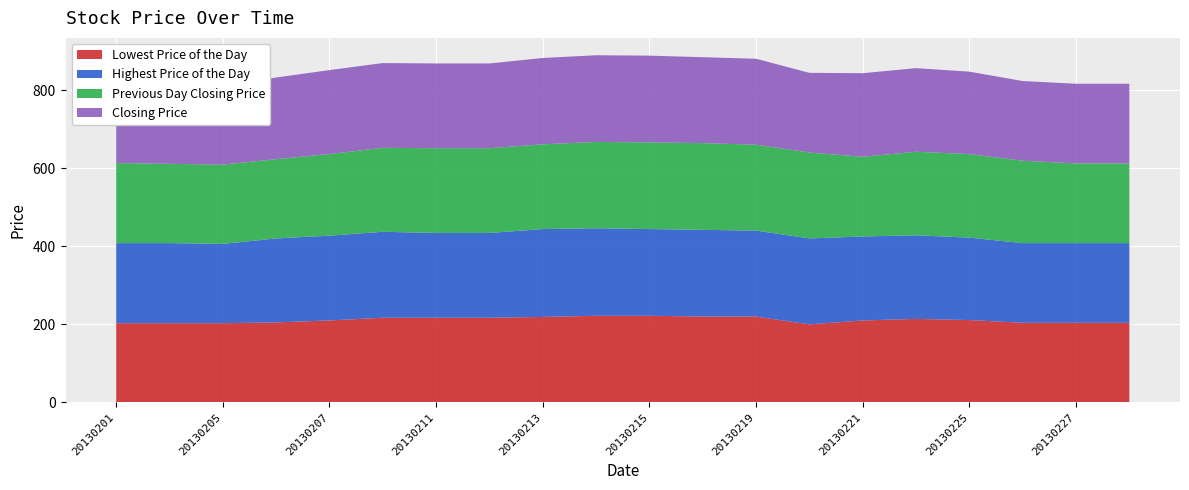

Reading right to left, transcribe all the data shown in this chart.

Lowest Price of the Day: 20130228=204	20130227=204	20130226=204	20130225=211	20130222=214	20130221=210	20130220=200	20130219=220	20130218=220	20130215=222	20130214=222	20130213=219	20130212=217	20130211=217	20130208=217	20130207=210	20130206=205	20130205=203	20130204=203	20130201=203
Highest Price of the Day: 20130228=204	20130227=204	20130226=204	20130225=211	20130222=214	20130221=215	20130220=220	20130219=220	20130218=222	20130215=222	20130214=224	20130213=225	20130212=217	20130211=217	20130208=220	20130207=217	20130206=215	20130205=203	20130204=205	20130201=205
Previous Day Closing Price: 20130228=204	20130227=204	20130226=211	20130225=214	20130222=214	20130221=204	20130220=220	20130219=220	20130218=222	20130215=222	20130214=221	20130213=217	20130212=217	20130211=217	20130208=215	20130207=209	20130206=203	20130205=203	20130204=203	20130201=205
Closing Price: 20130228=204	20130227=204	20130226=204	20130225=211	20130222=214	20130221=214	20130220=204	20130219=220	20130218=220	20130215=222	20130214=222	20130213=221	20130212=217	20130211=217	20130208=217	20130207=215	20130206=209	20130205=203	20130204=203	20130201=203